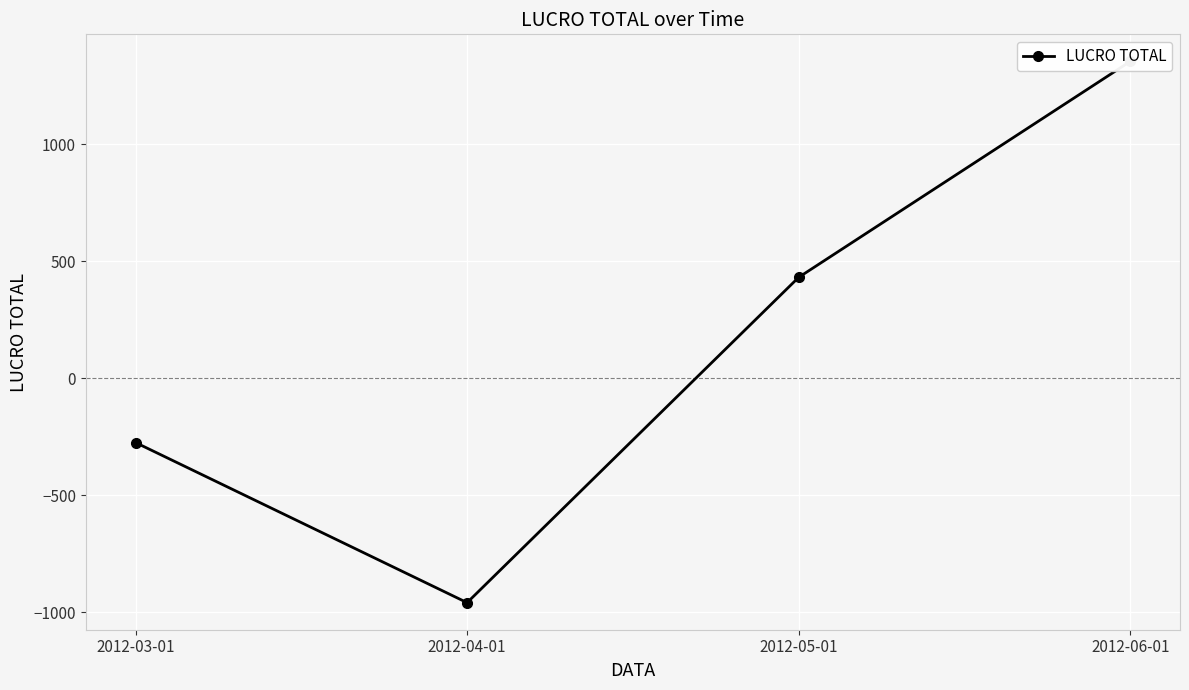

List the labels in order of value, smallest first.

2012-04-01, 2012-03-01, 2012-05-01, 2012-06-01